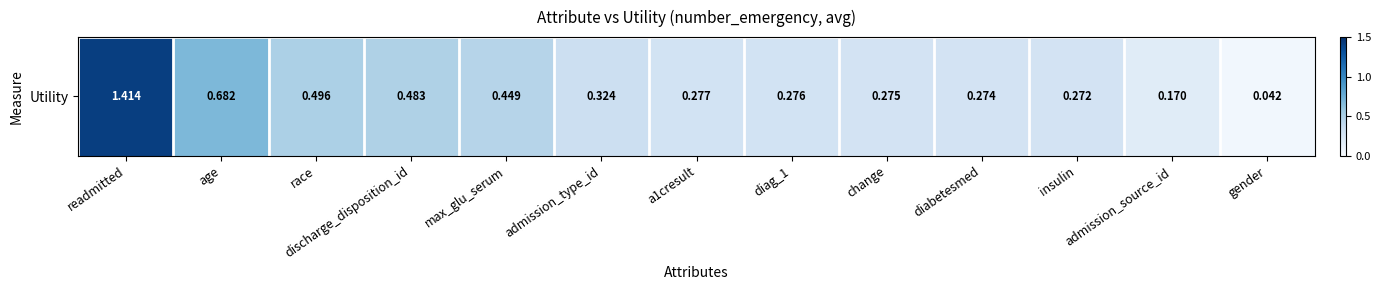

What is the difference between the second highest and second lowest values?

0.5